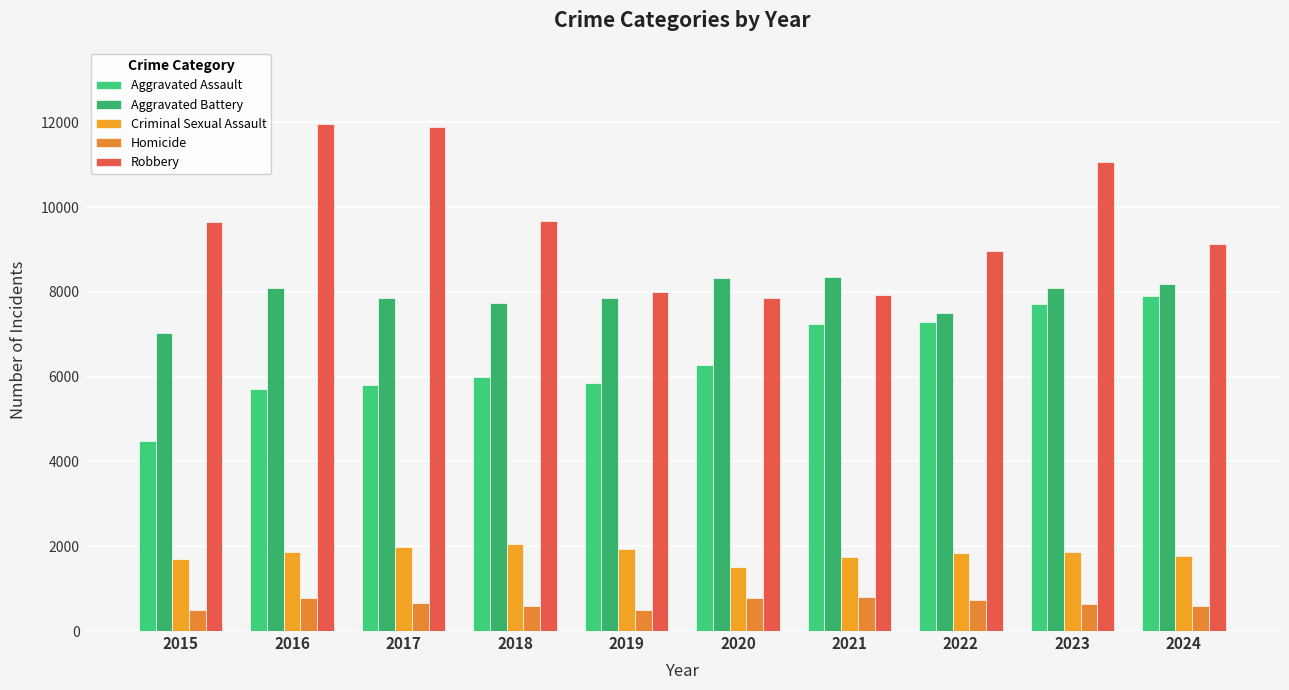

Does the chart contain any negative values?

No